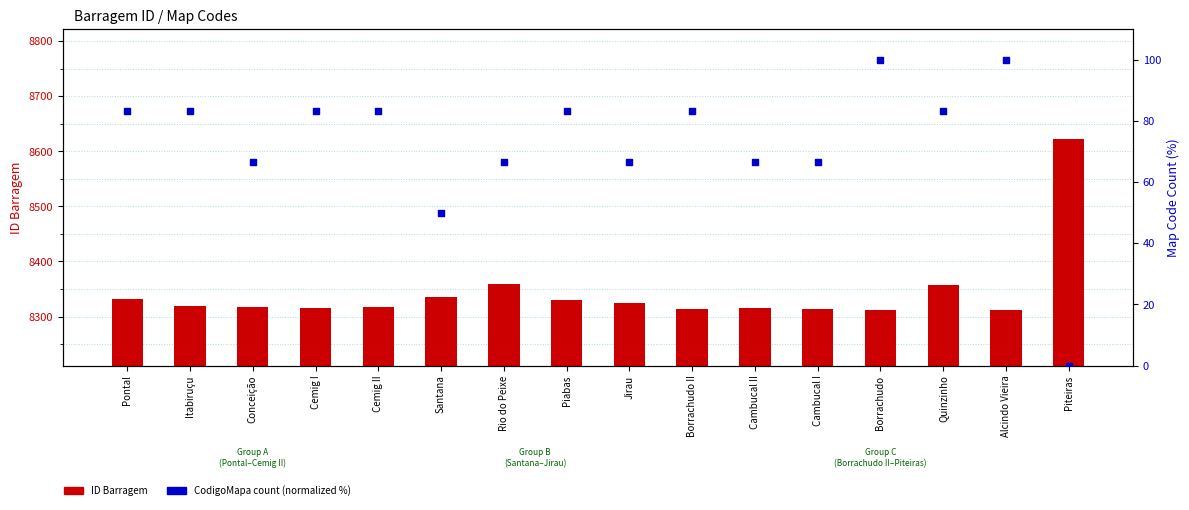

What are all the series names shown in the legend?

ID Barragem, CodigoMapa count (normalized %)